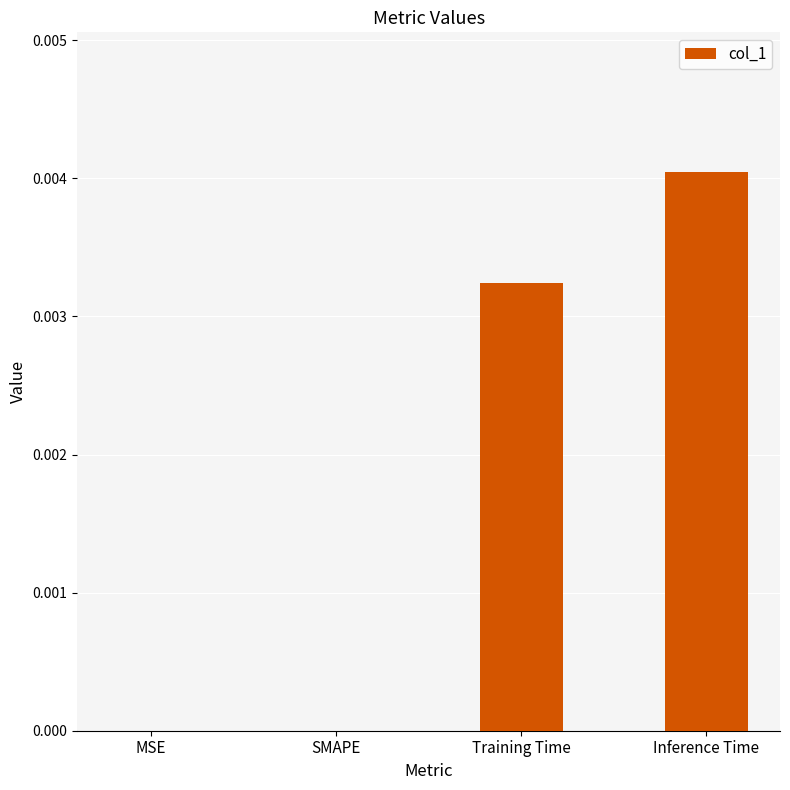

The value at SMAPE is 0.0. True or false?

True